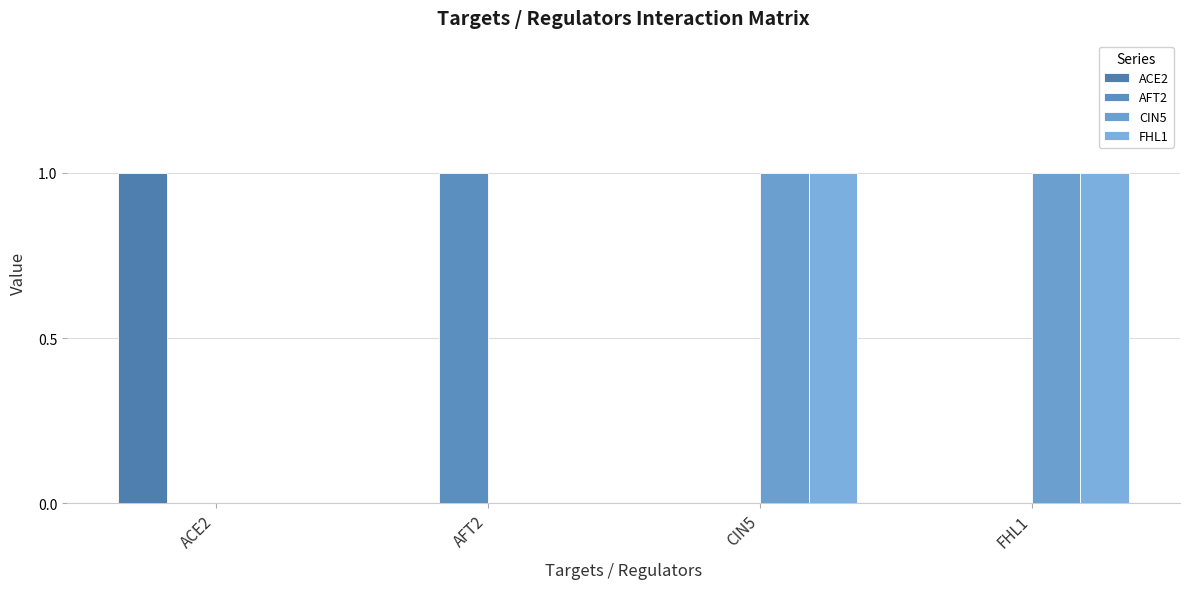

What is the sum of all AFT2 values?

1